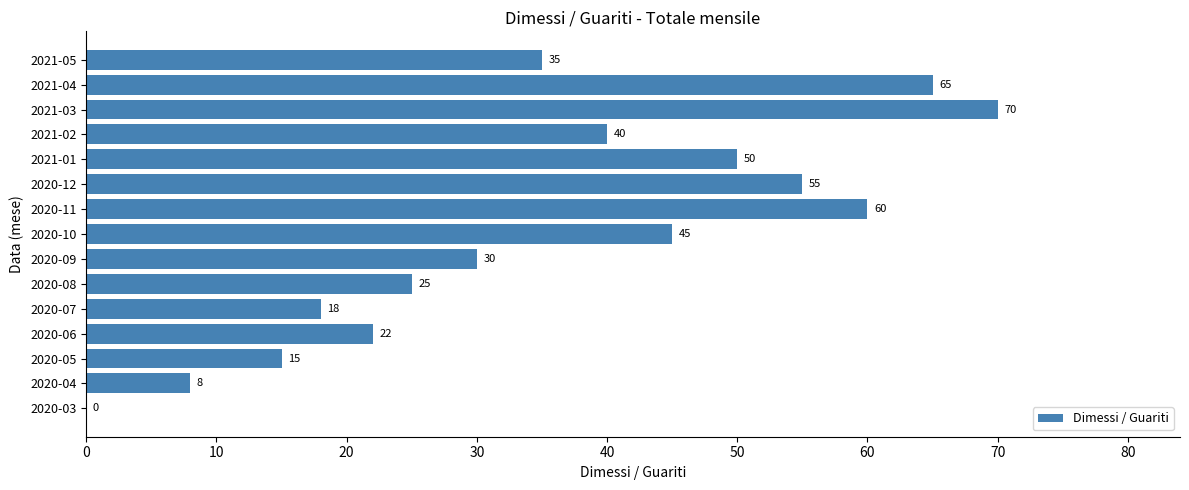

Between 2020-10 and 2020-08, which is larger?

2020-10